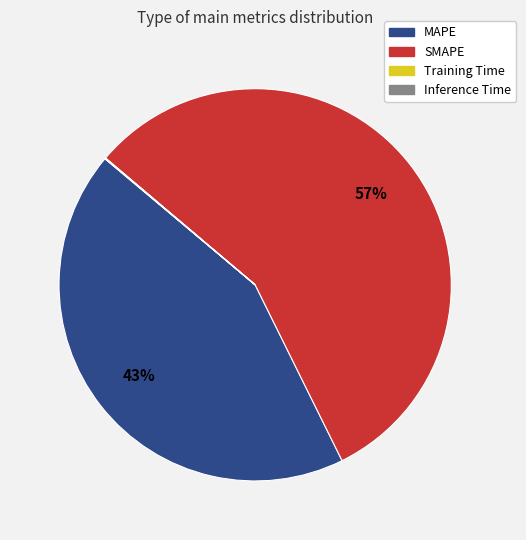

To the nearest percent, what is the average slice percentage?

25%